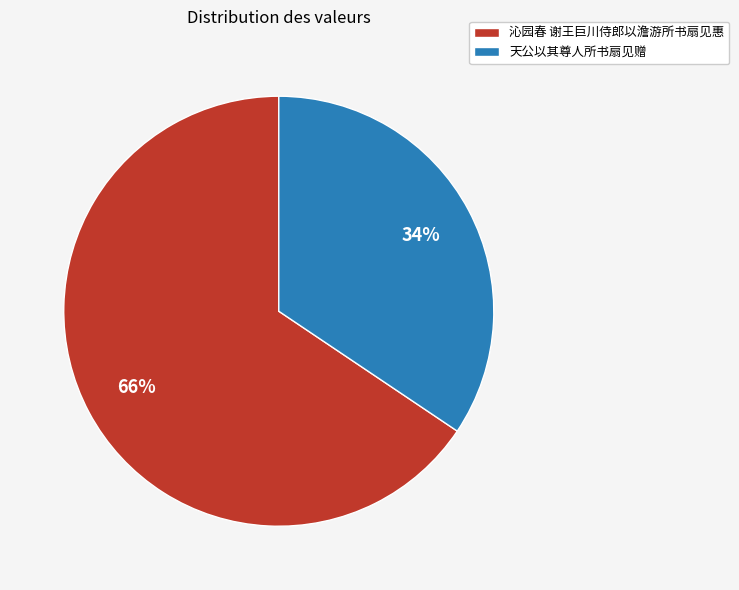

How many slices are in this pie chart?

2